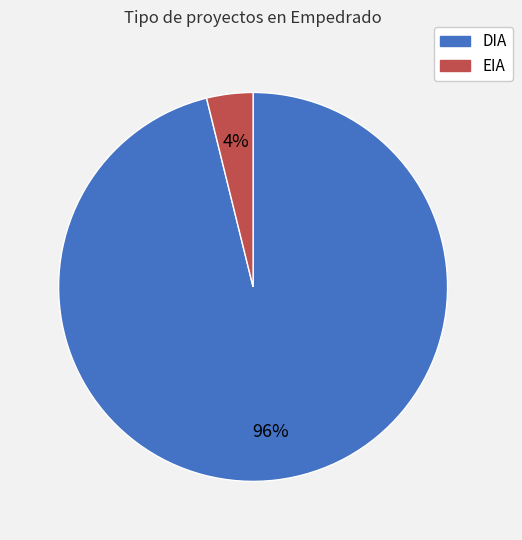

Do EIA and DIA together represent more than half of the pie?

Yes